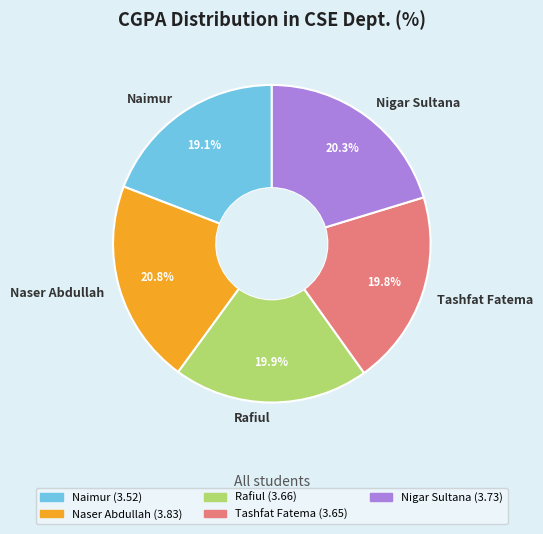

Is it true that Naser Abdullah is 21% of the pie?

True